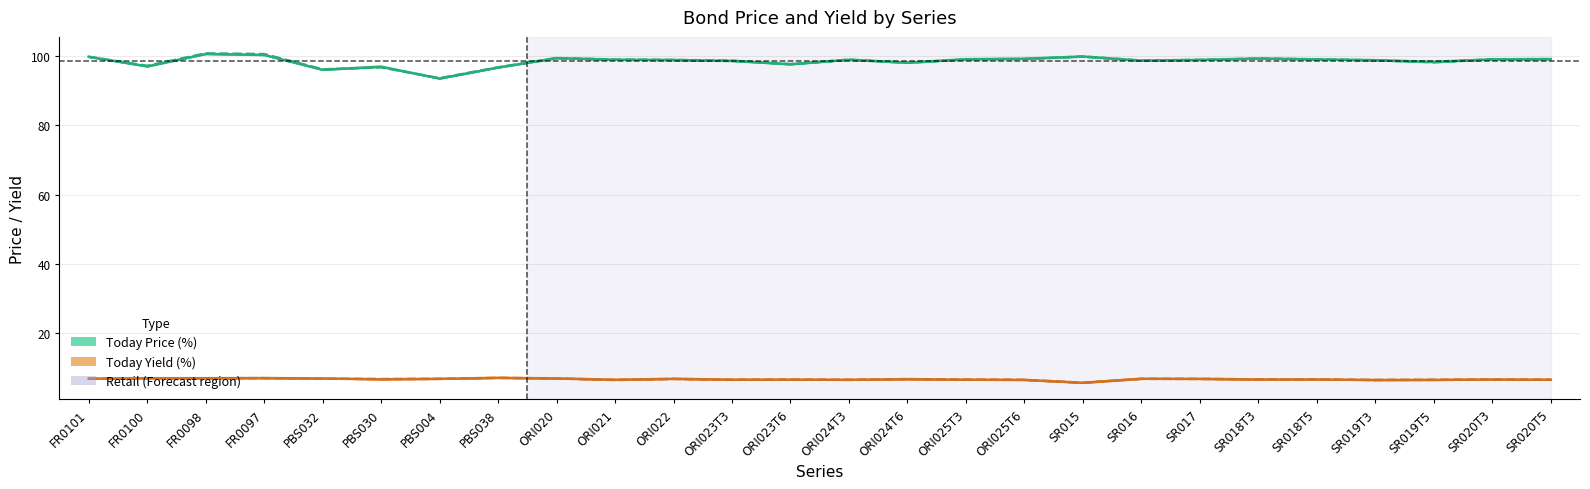

Is it true that Today Yield (%) equals 10.4 at SR016?

False